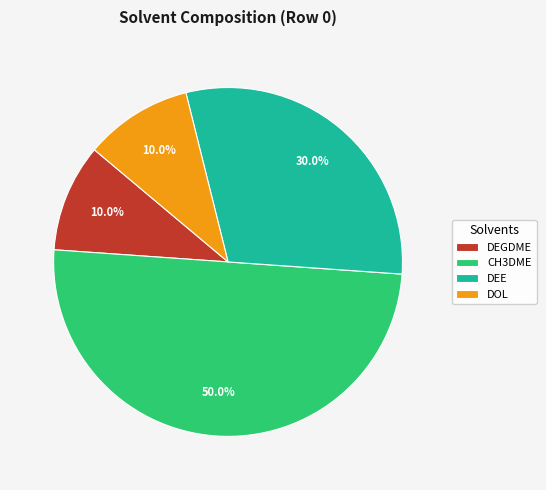

Which slice is the largest?

CH3DME